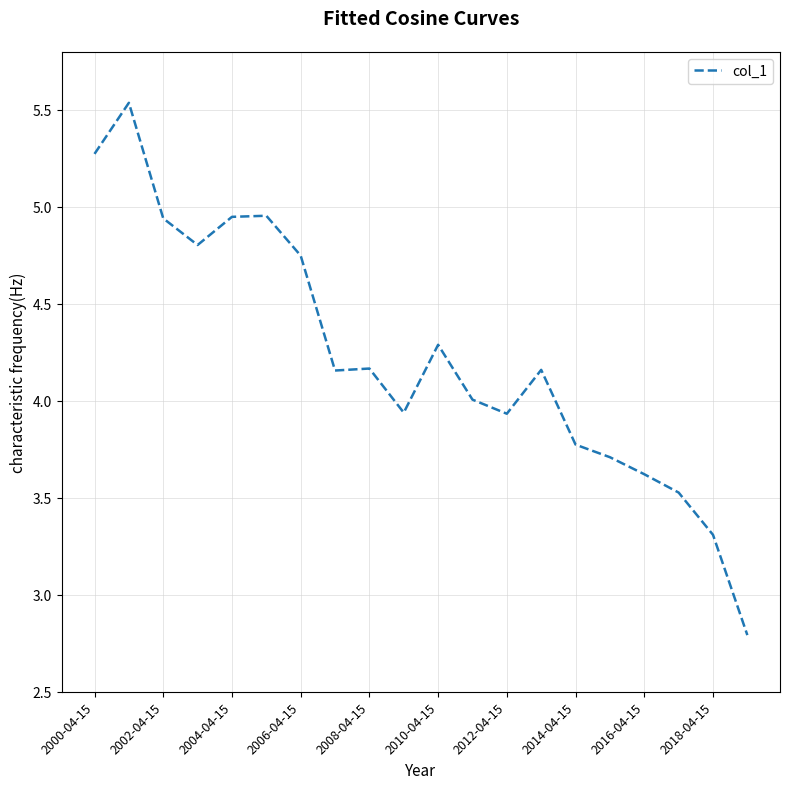

What is the difference between the maximum and minimum values?

2.7